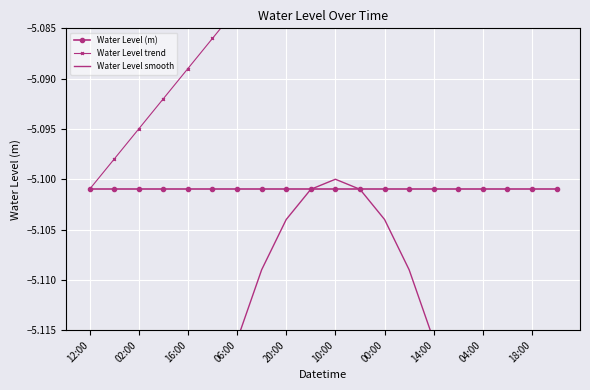

Reading right to left, transcribe all the data shown in this chart.

Water Level (m): -5.1	-5.1	-5.1	-5.1	-5.1	-5.1	-5.1	-5.1	-5.1	-5.1	-5.1	-5.1	-5.1	-5.1	-5.1	-5.1	-5.1	-5.1	-5.1	-5.1
Water Level trend: -5.0	-5.0	-5.0	-5.1	-5.1	-5.1	-5.1	-5.1	-5.1	-5.1	-5.1	-5.1	-5.1	-5.1	-5.1	-5.1	-5.1	-5.1	-5.1	-5.1
Water Level smooth: -5.2	-5.2	-5.1	-5.1	-5.1	-5.1	-5.1	-5.1	-5.1	-5.1	-5.1	-5.1	-5.1	-5.1	-5.1	-5.1	-5.1	-5.2	-5.2	-5.2